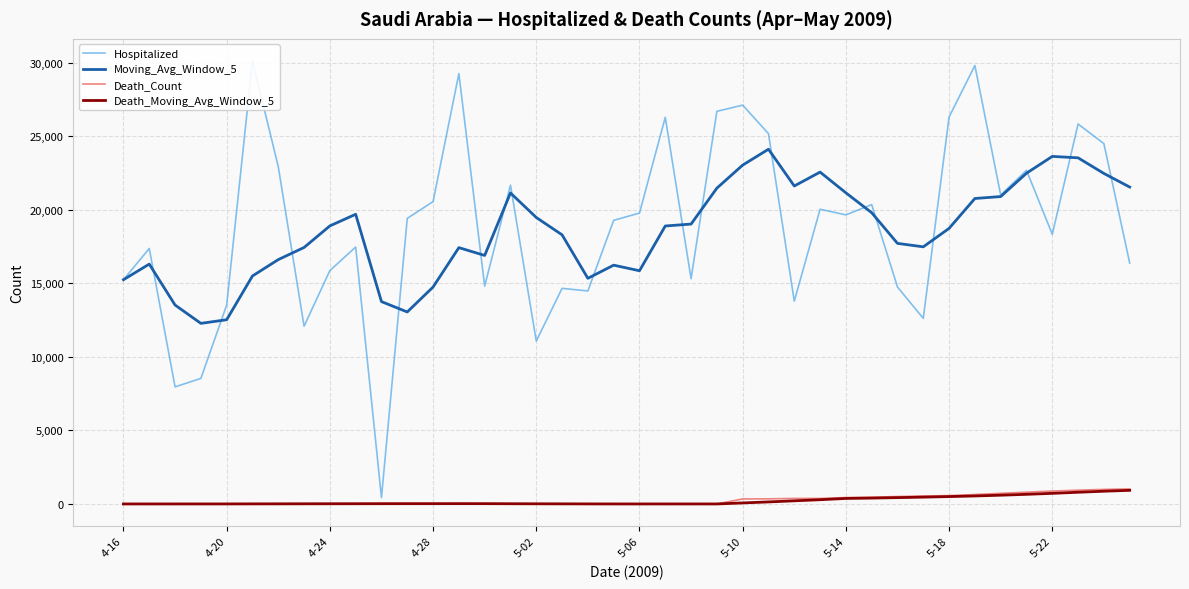

True or false: Death_Count and Moving_Avg_Window_5 intersect in this chart.

False